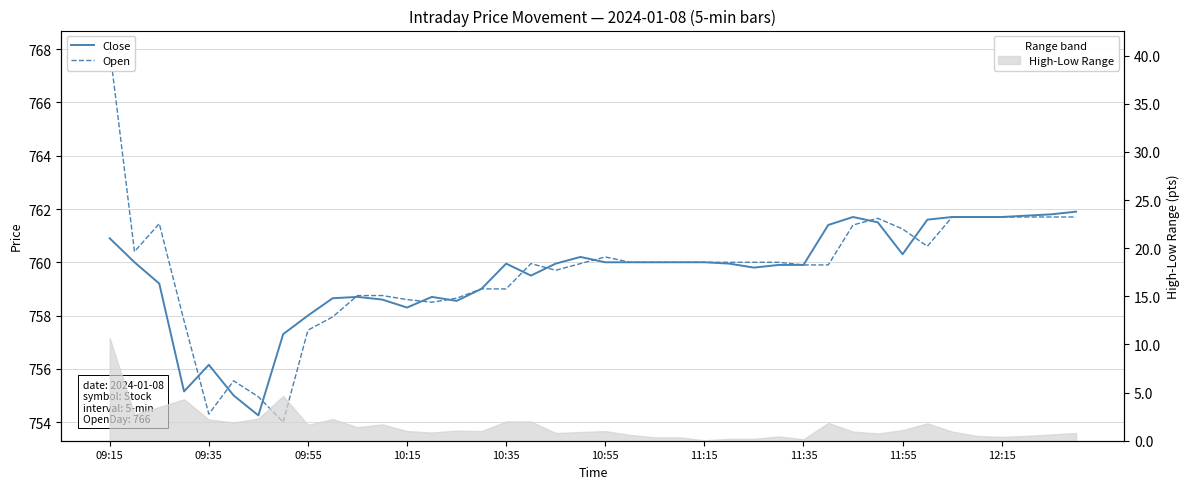

Which series has the largest total across all categories?

Open